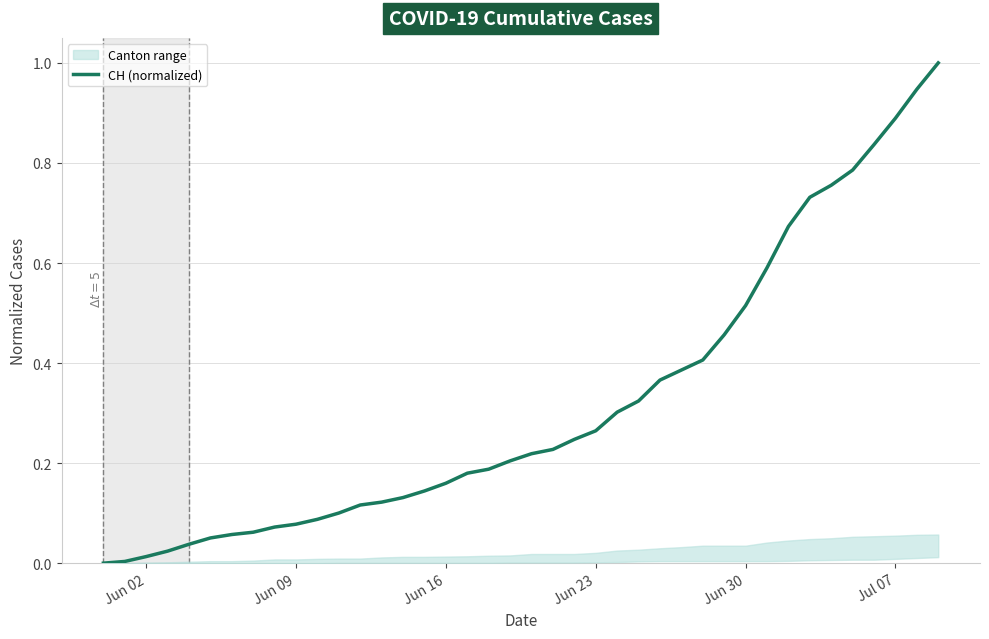

What is the highest value of the CH (normalized) series?

1.0